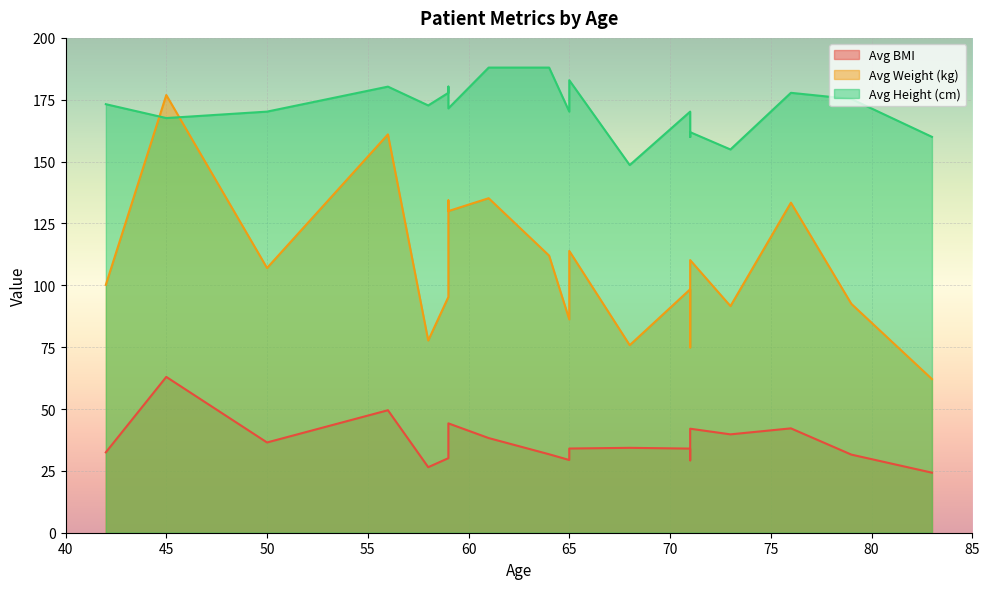

True or false: Avg Weight (kg) and Avg BMI intersect in this chart.

False